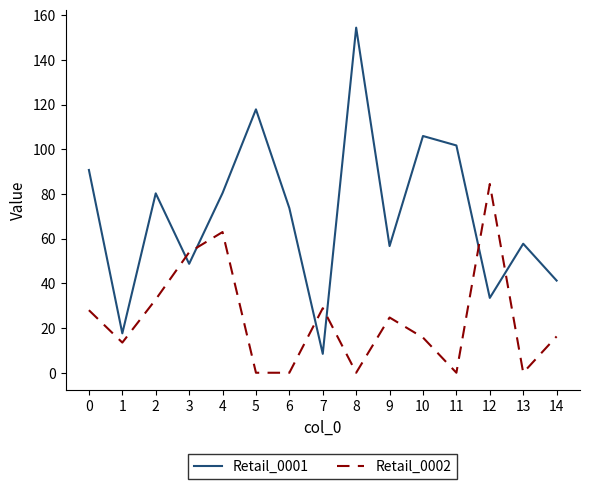

Where is Retail_0002 nearest to the value 42?

2